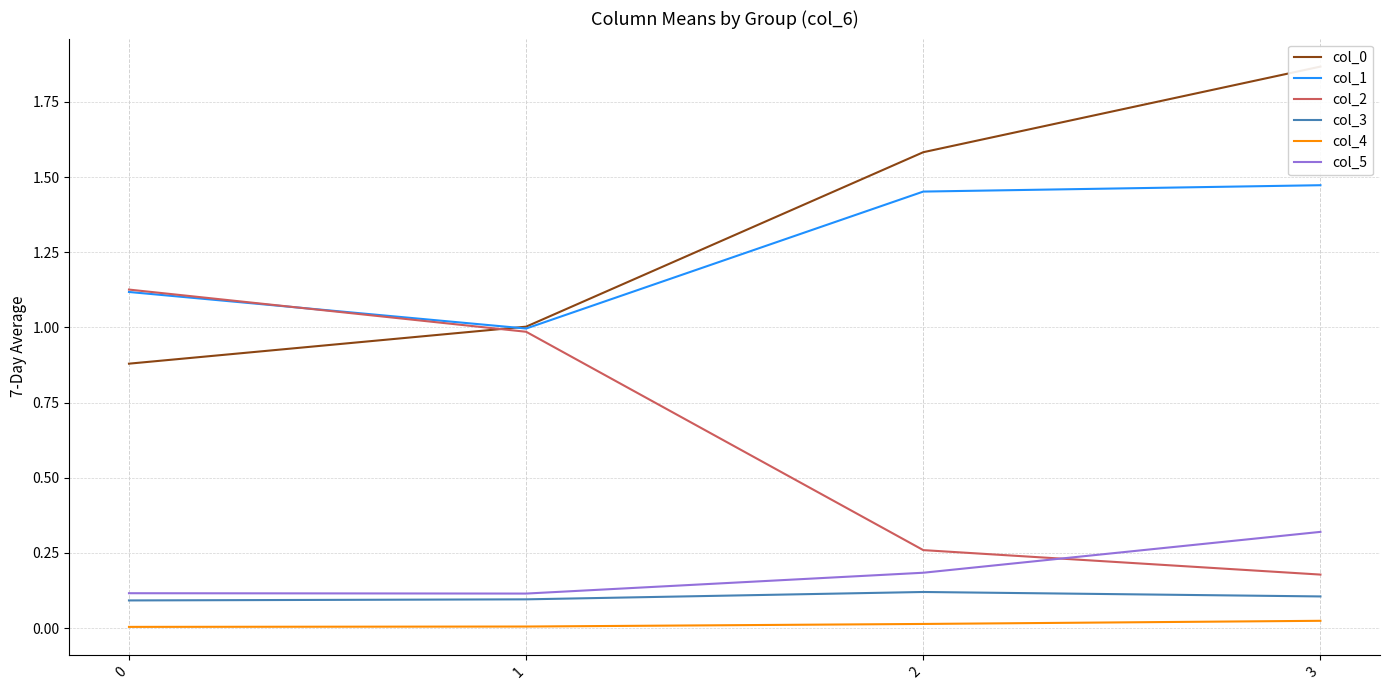

What value does the col_0 series have at 2?

1.6